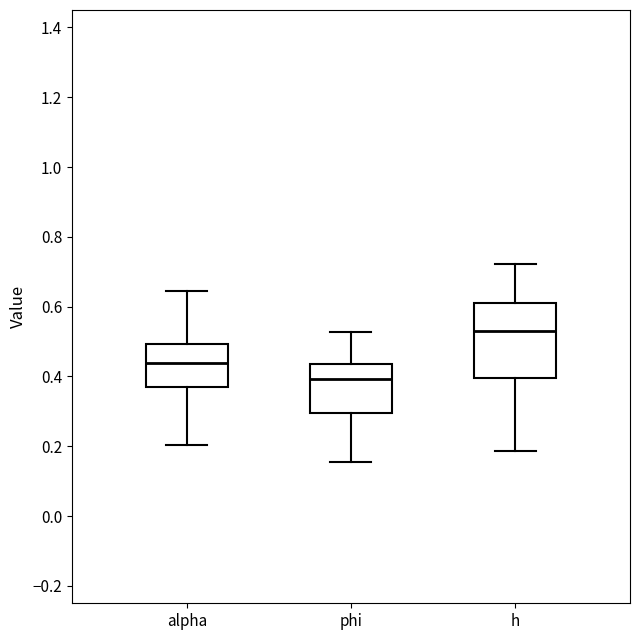

Where is the lower edge of the box for phi on the y-axis? The values are not printed on the chart, so give them approximately, as read against the axis.

0.30